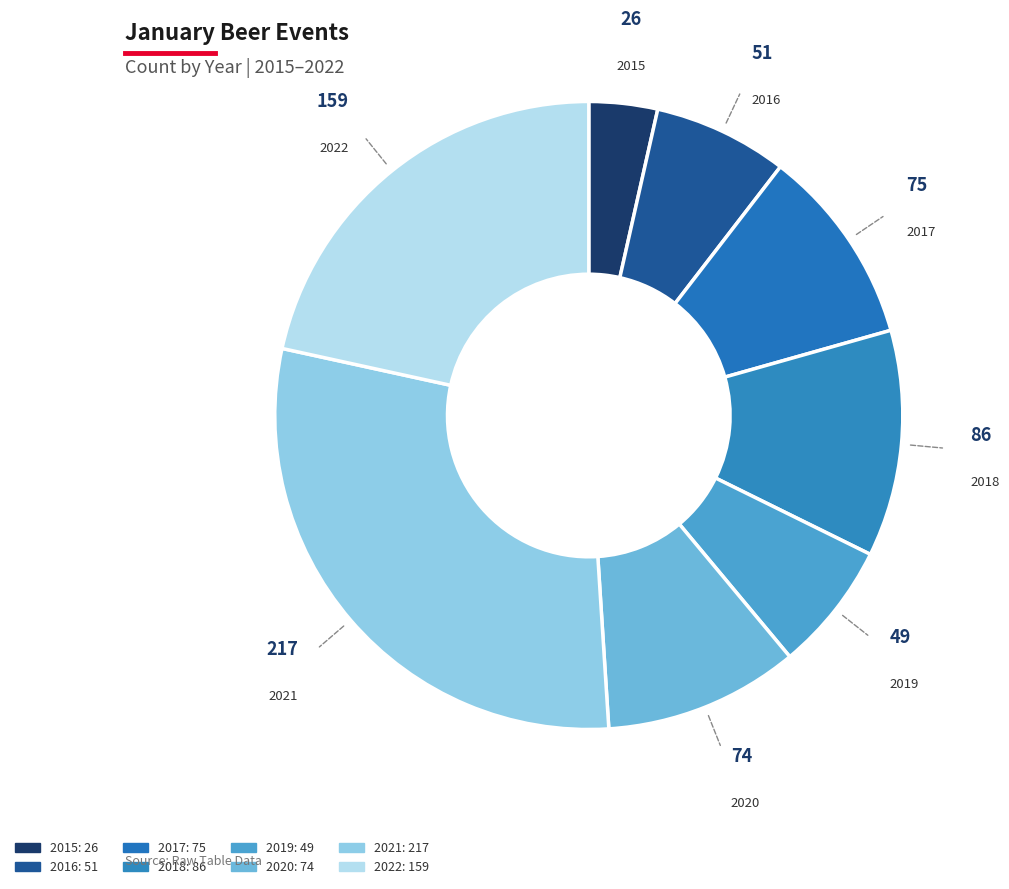

How many segments does this pie chart have?

8